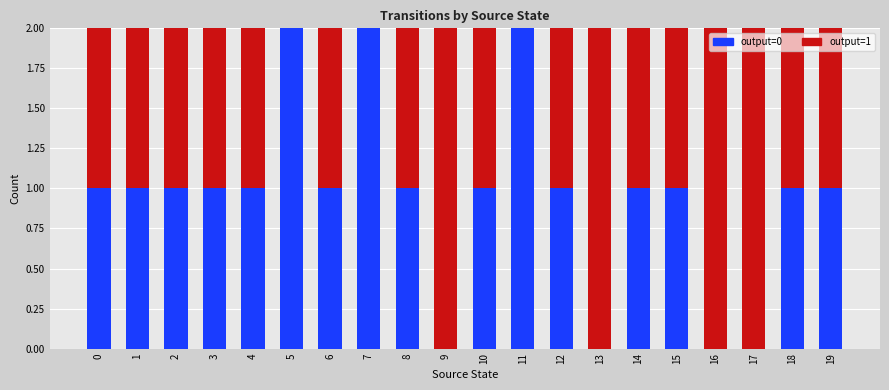

True or false: output=0 has a value of 0 at 9.

True